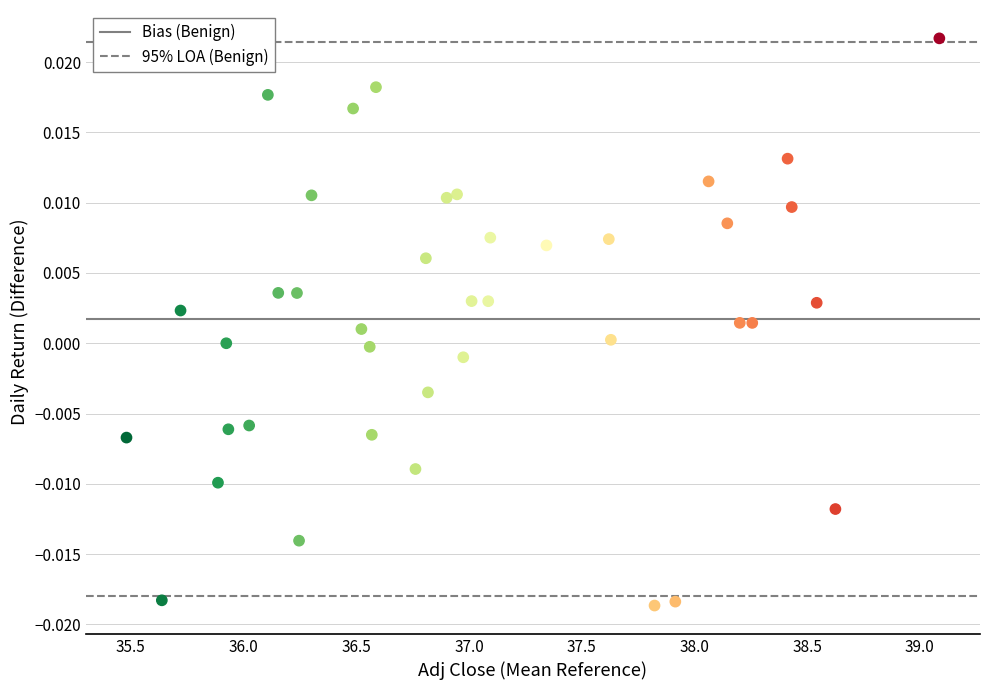

What is the range of X values (max minus min)?

3.6